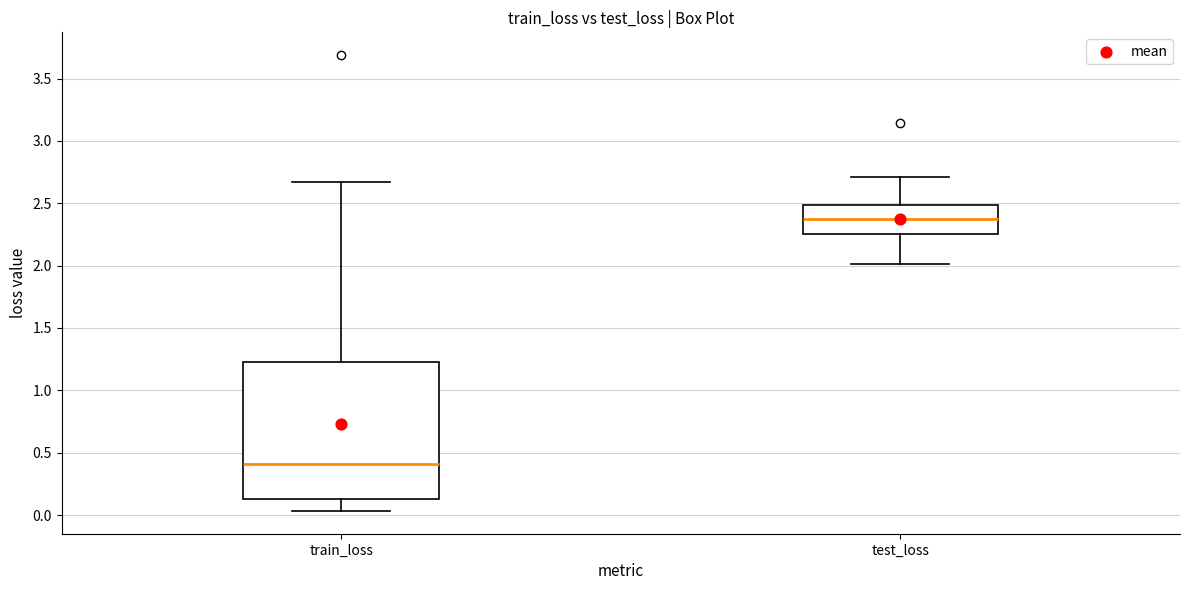

Which box has the highest median line?

test_loss